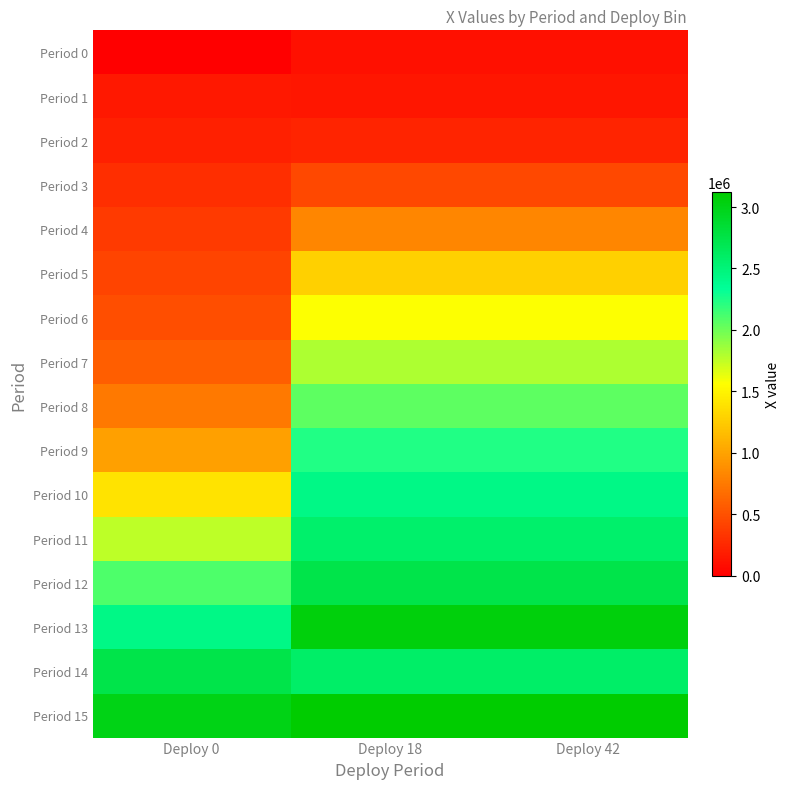

How many categories are shown in the chart?

3